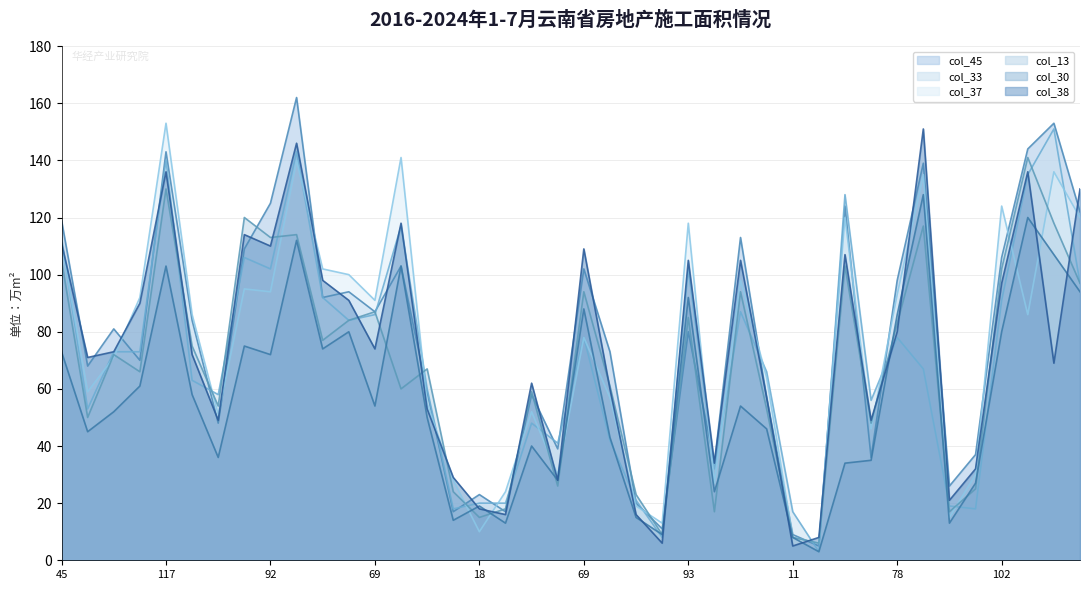

Is it true that col_30 equals 5 at 15?

False